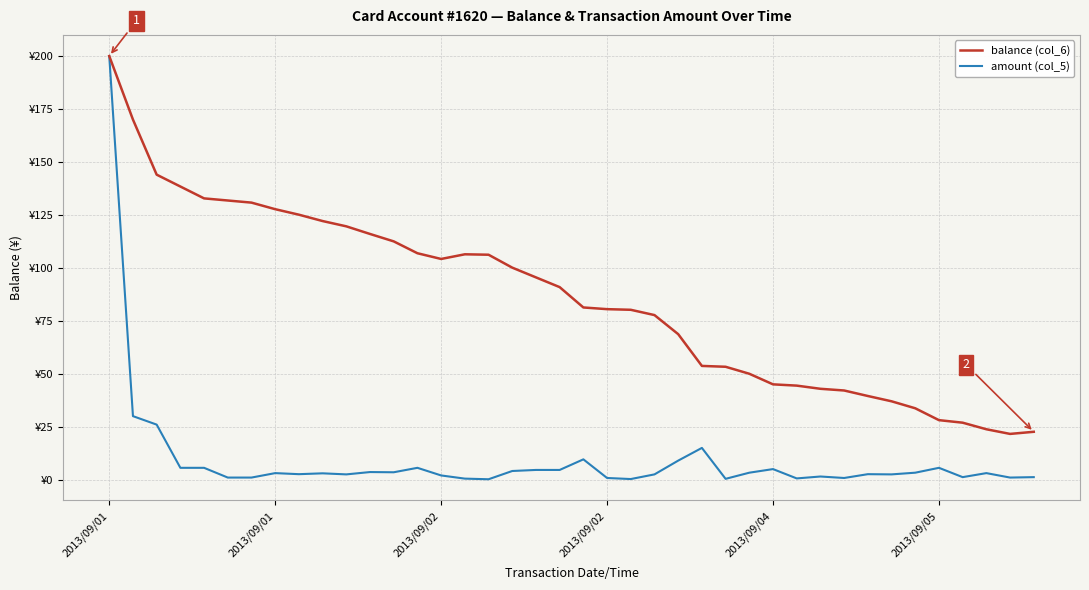

True or false: amount (col_5) and balance (col_6) intersect in this chart.

False